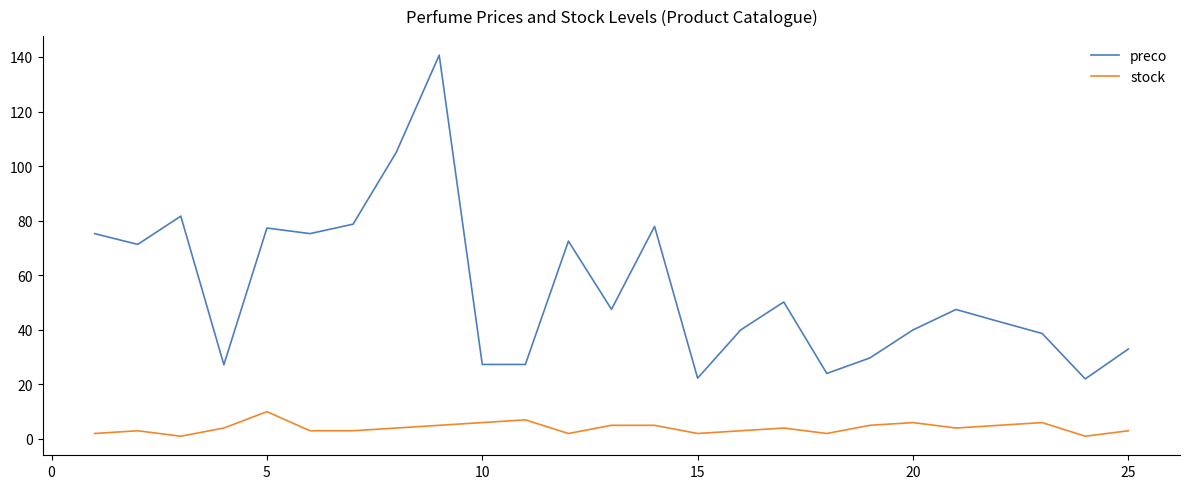

What is the difference between the maximum and minimum values in the stock series?

9.0